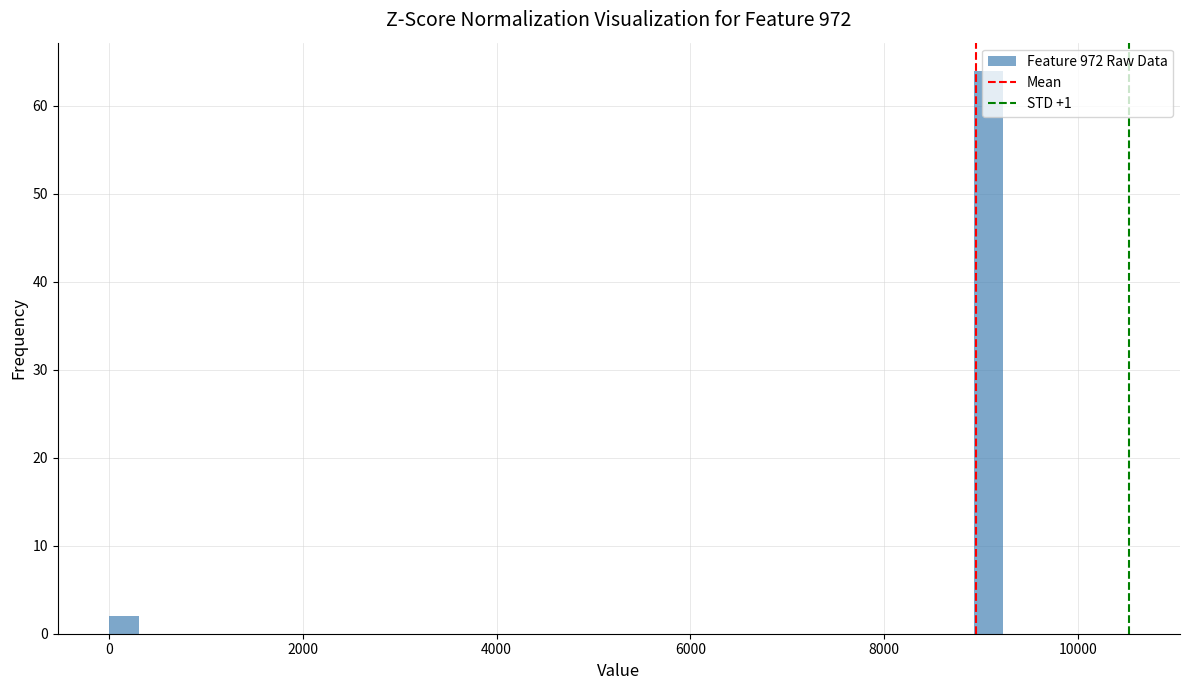

Read against the x-axis, roughly where is the centre of the tallest bar?

9000